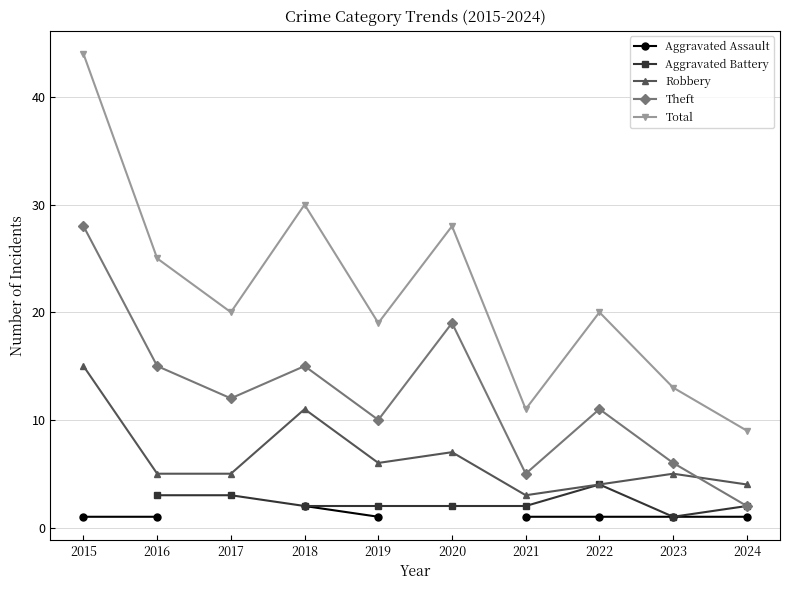

In Aggravated Battery, how many points are lower than both neighbors (excluding endpoints)?

1